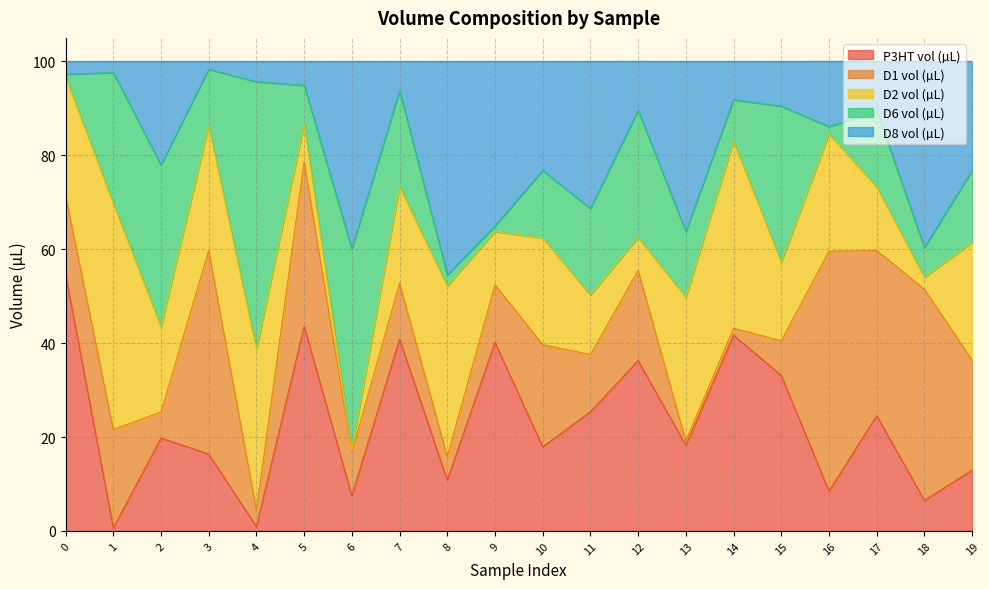

What is the lowest value of the D1 vol (µL) series?

0.9